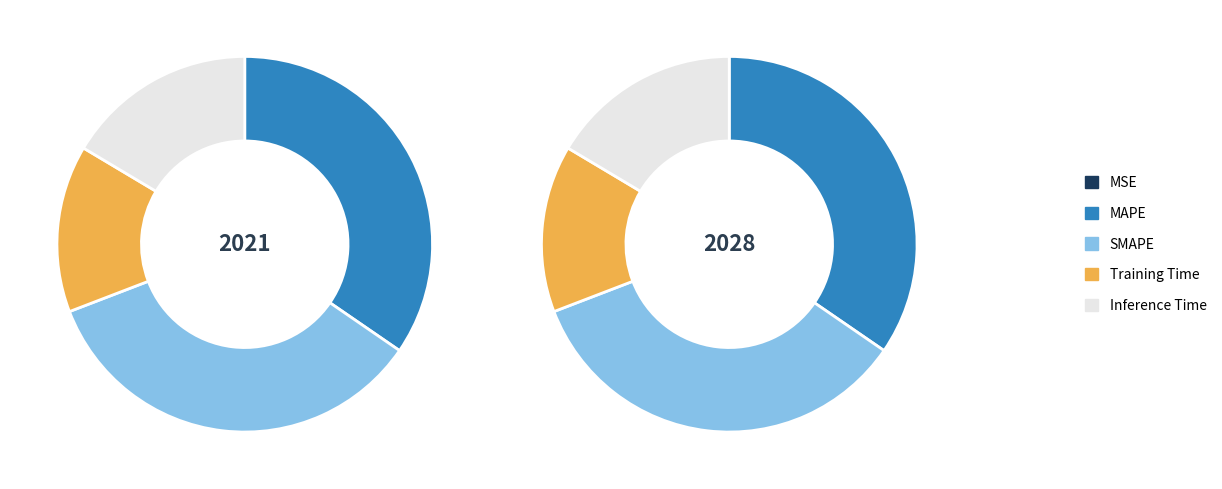

Is it true that MSE is 0% of the pie?

True